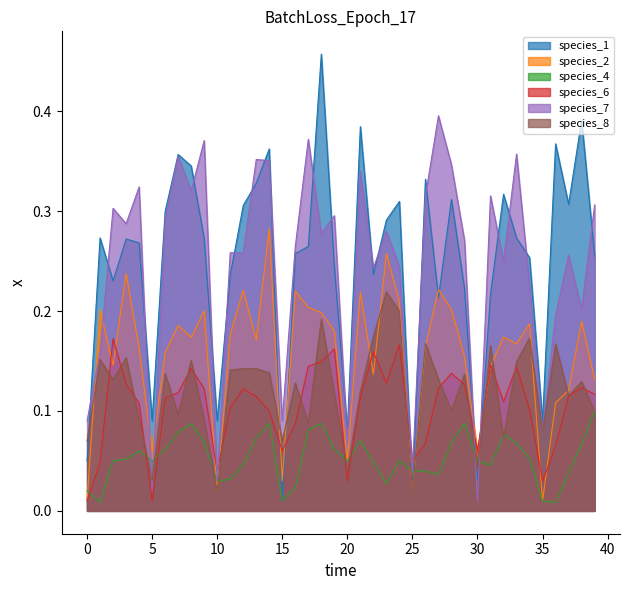

True or false: species_6 and species_4 intersect in this chart.

True